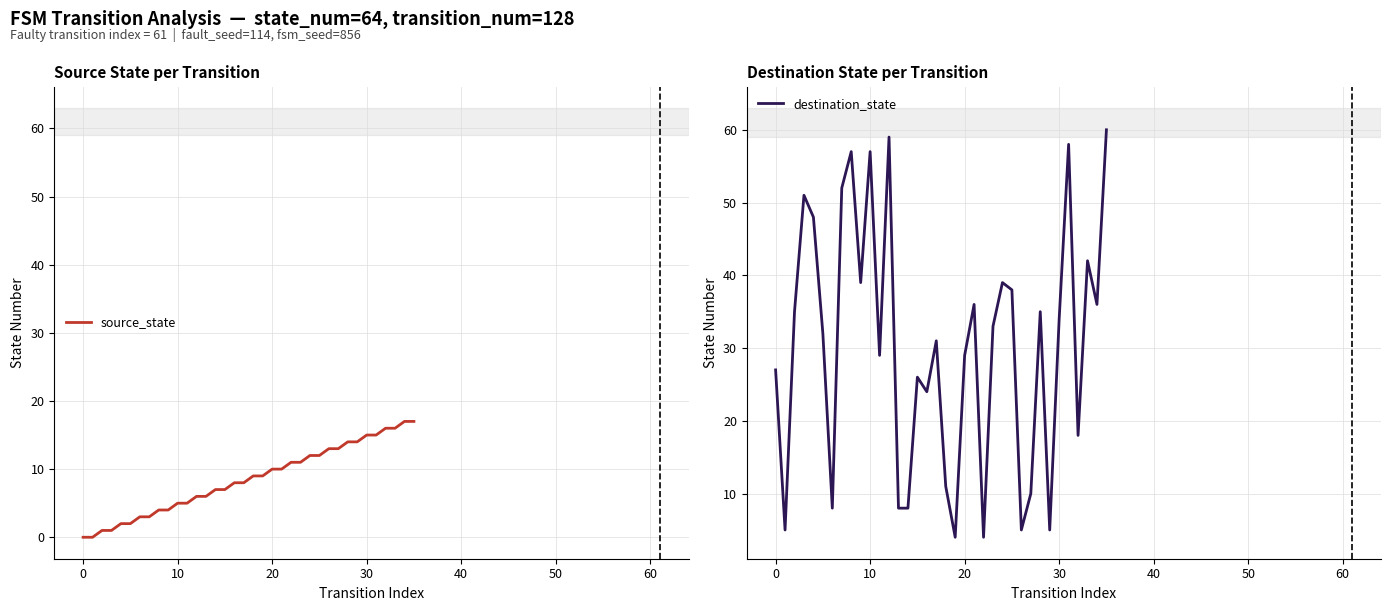

List the series in order of their overall mean, highest first.

destination_state, source_state